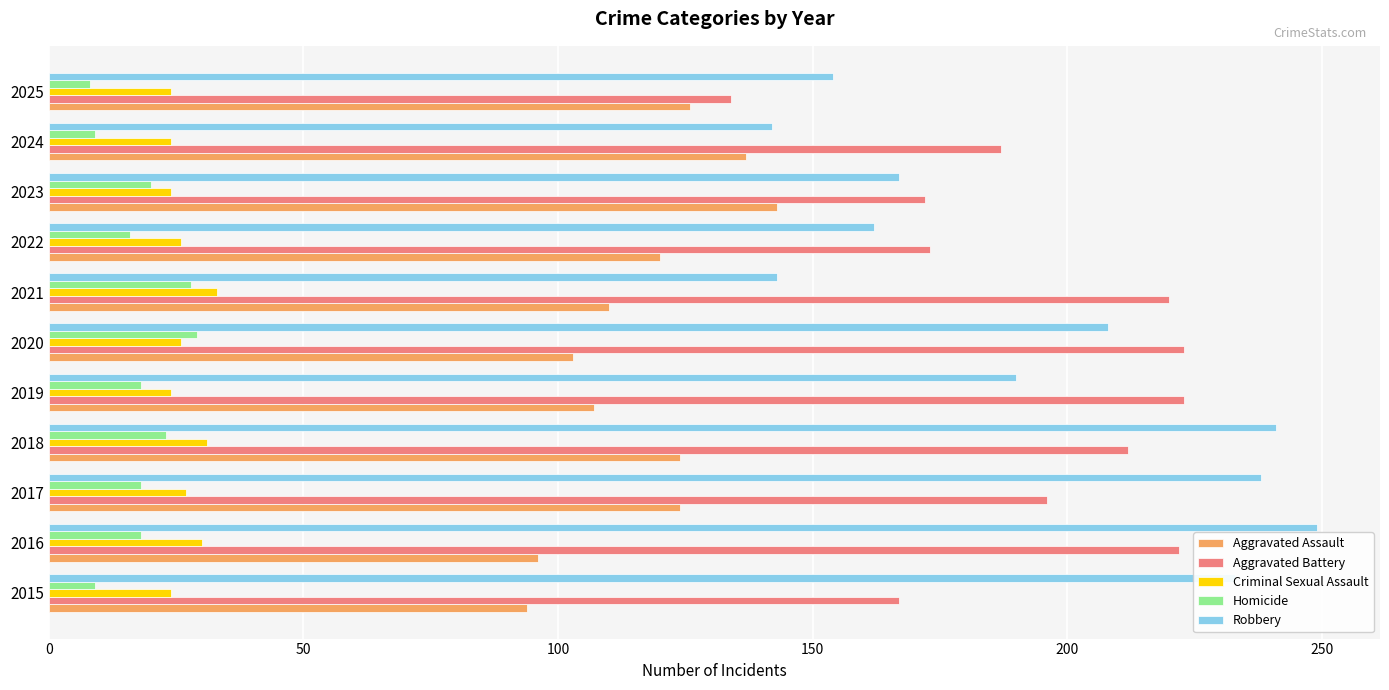

What is the sum of the Aggravated Battery values at 2024 and 2017?

383